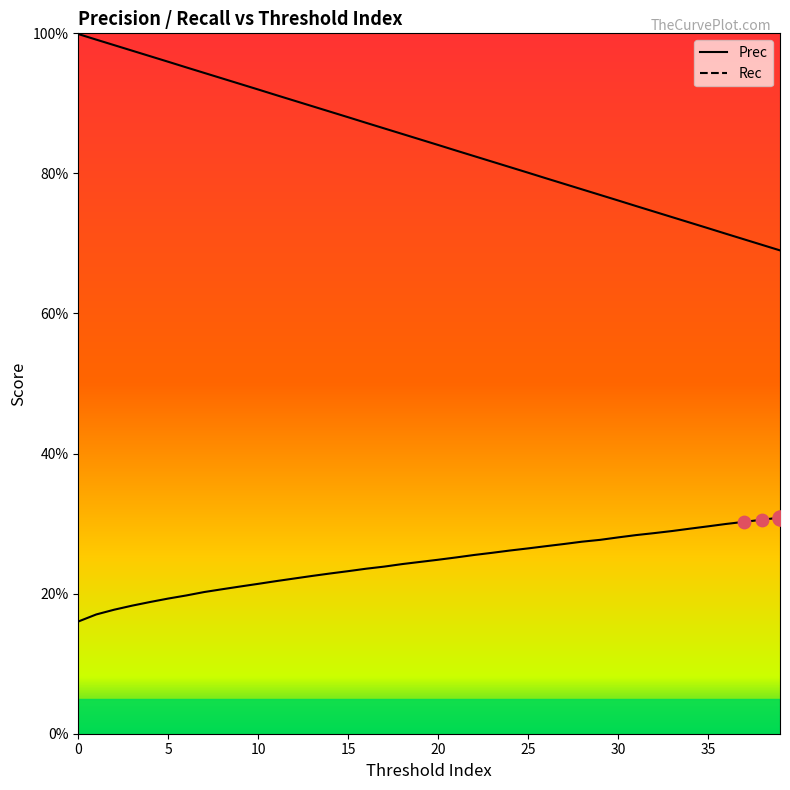

Which series reaches the minimum Y coordinate?

Prec